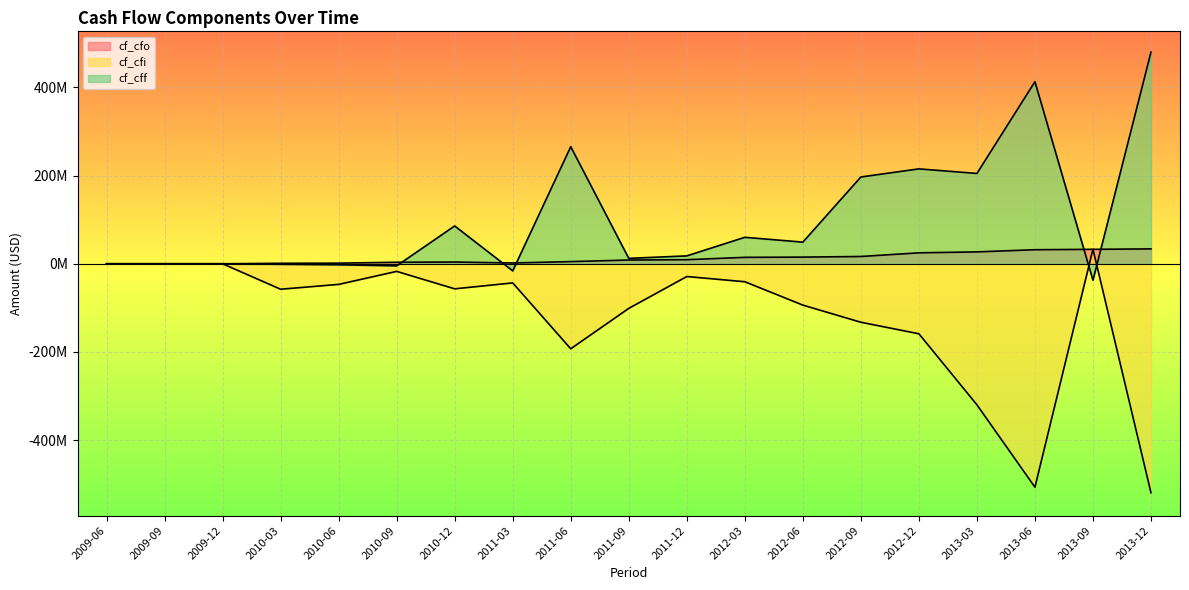

Count the number of categories in the chart.

19